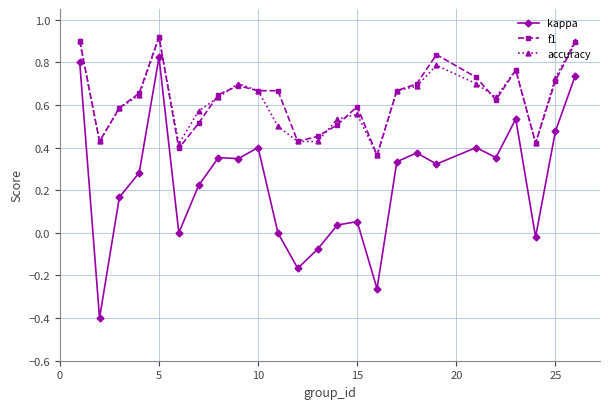

Which series has the largest range (max minus min)?

kappa